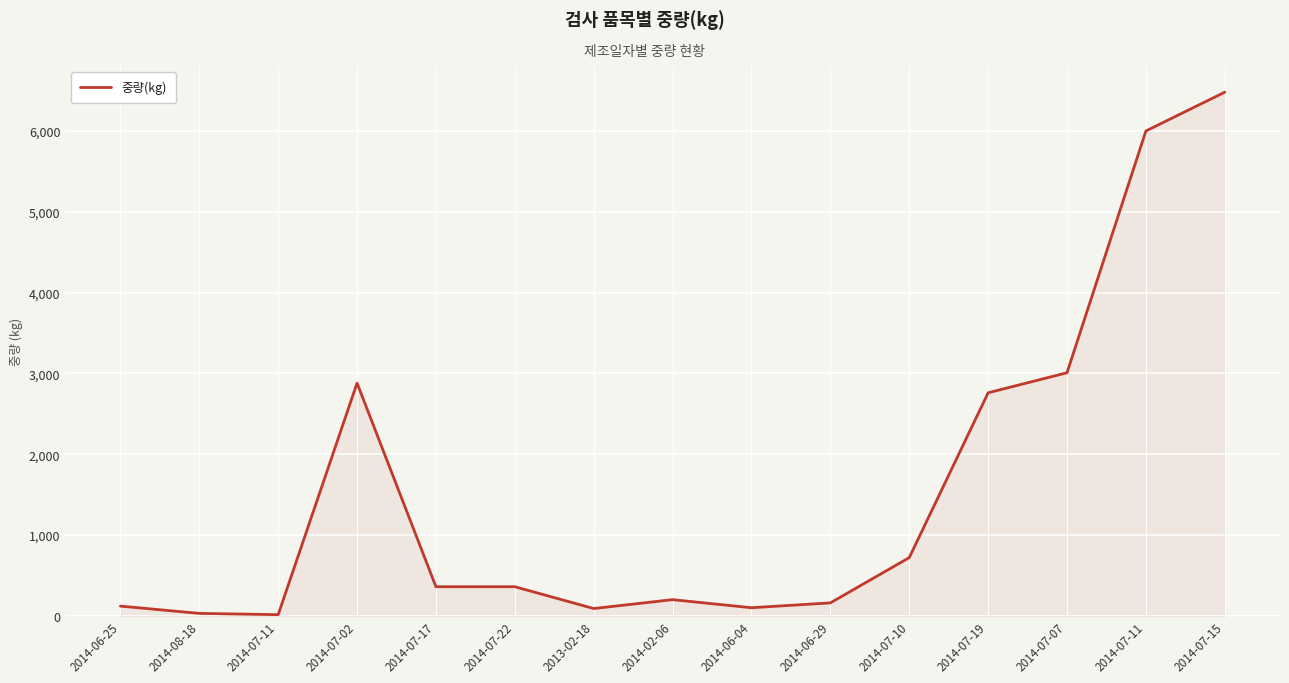

How many lines are shown in the chart?

1